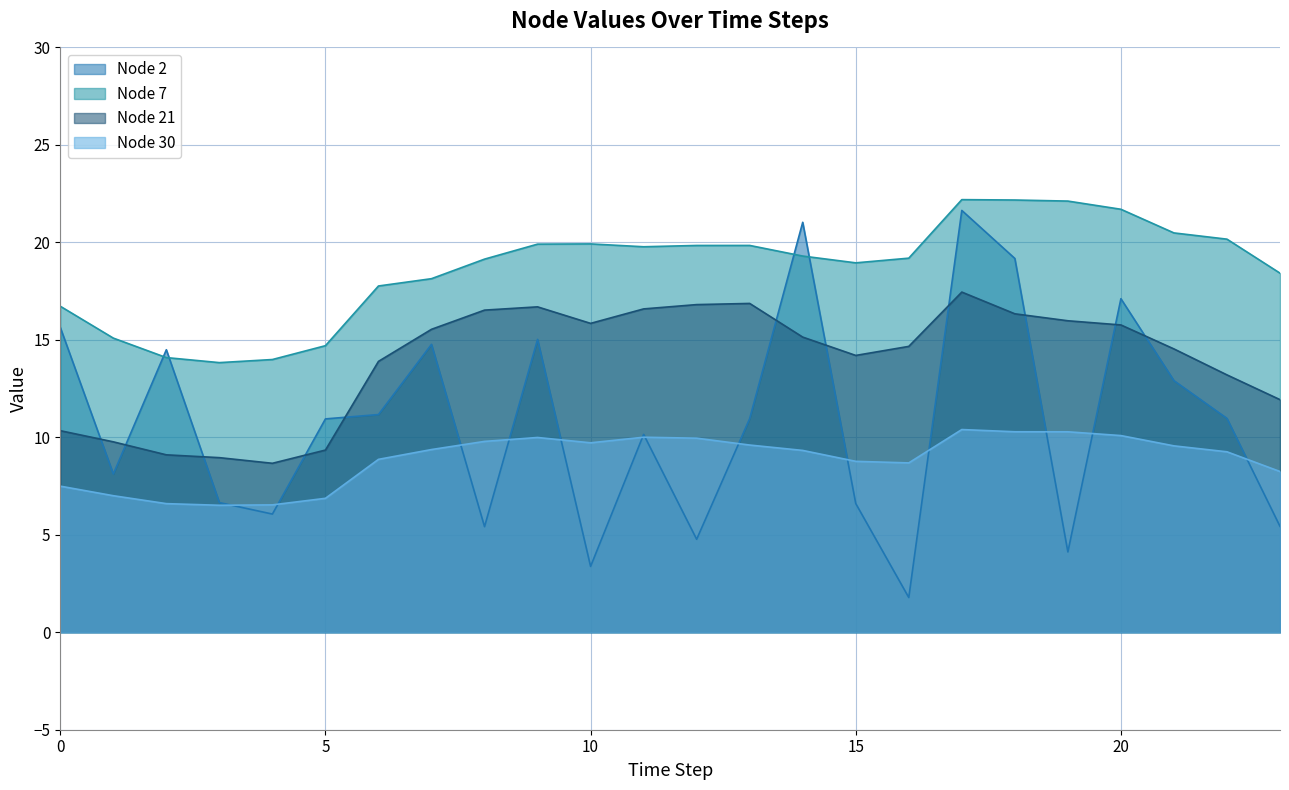

Where do Node 21 and Node 2 first cross each other?

0 and 1